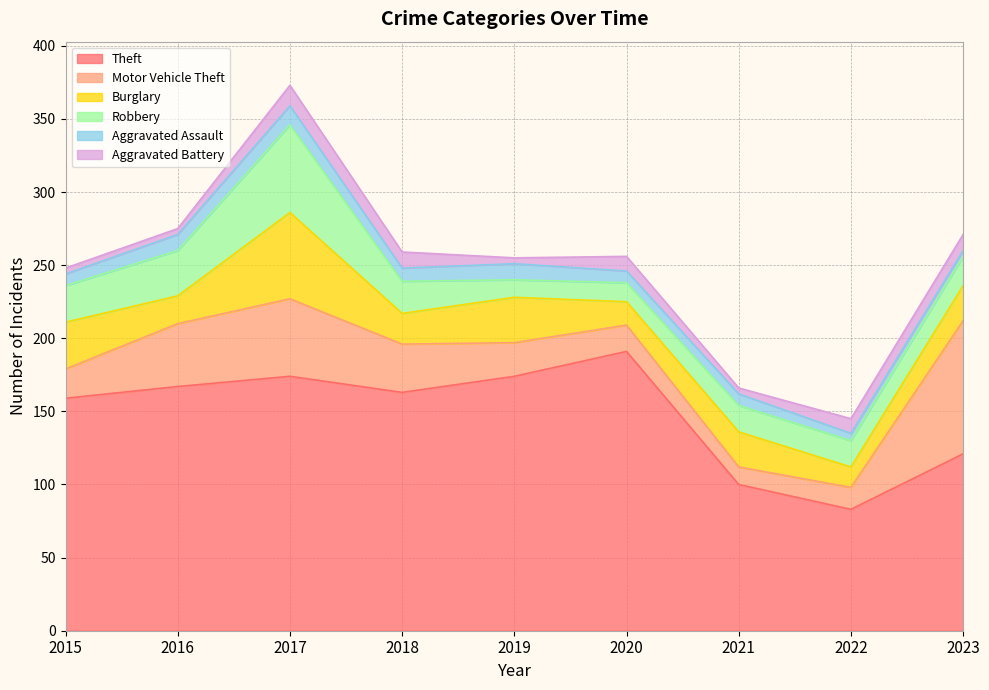

What is the difference between the maximum and minimum values in the Motor Vehicle Theft series?

79